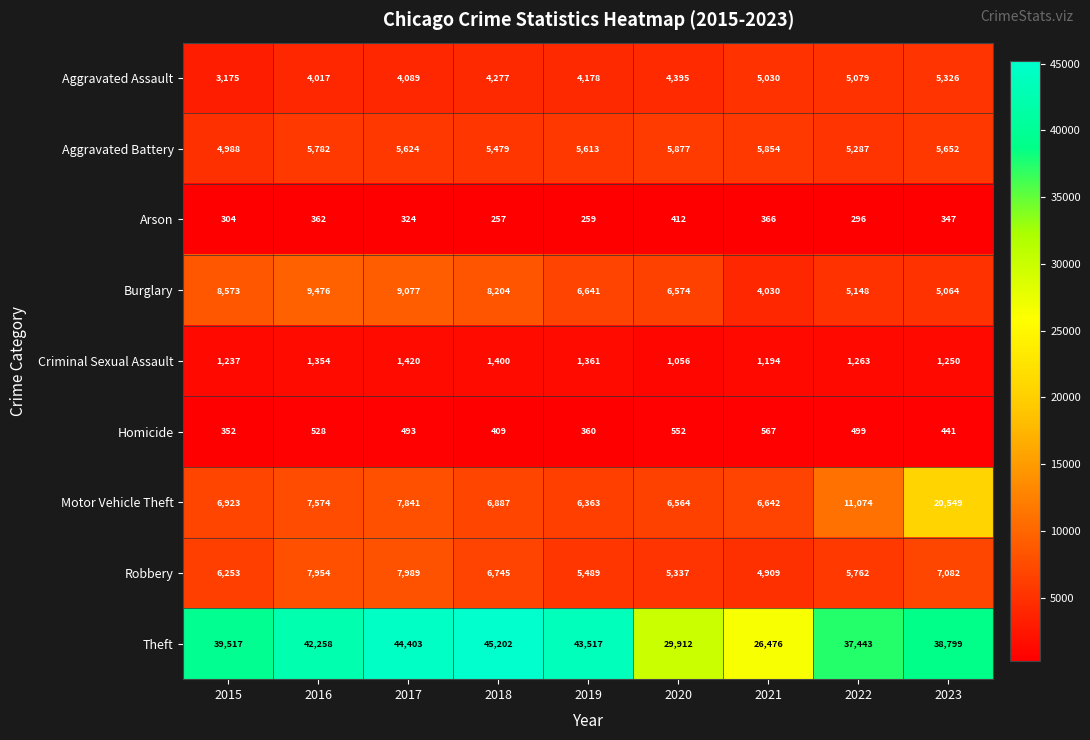

At how many categories does at least one series exceed 31128?

7